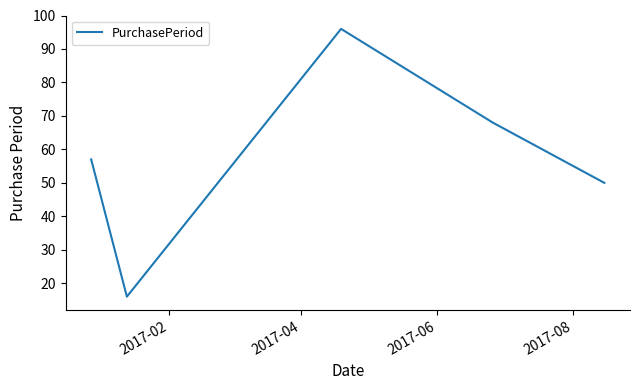

What is the average value?

57